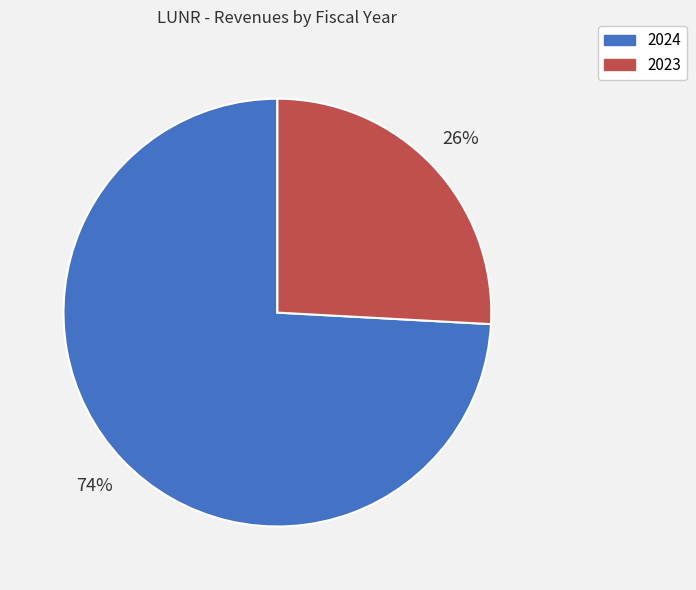

Is the sum of 2024 and 2023 greater than half?

Yes